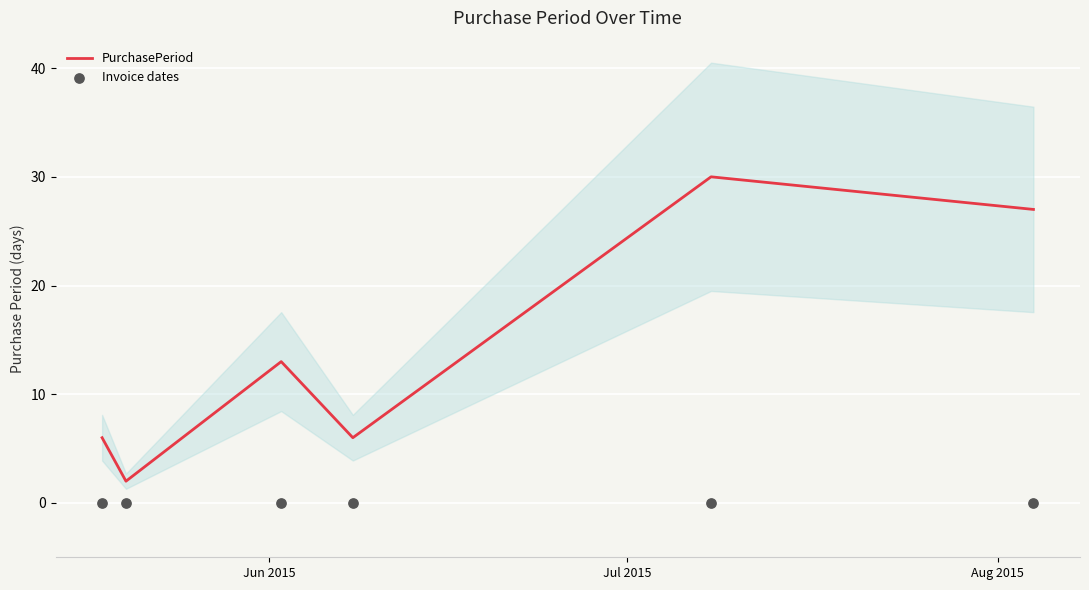

Which series has the widest spread of Y values?

PurchasePeriod